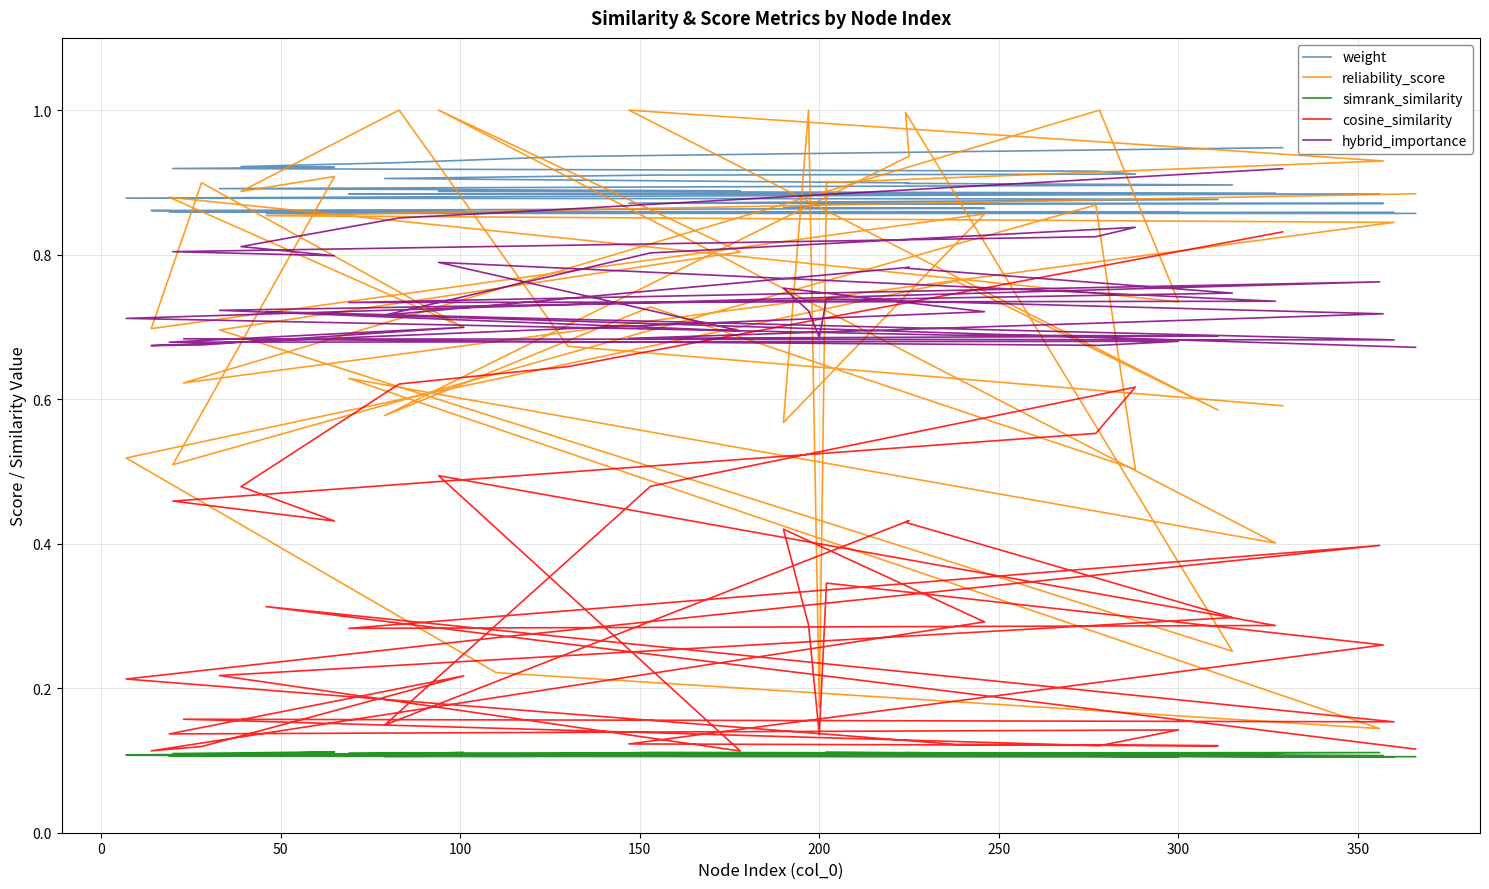

The value of reliability_score at 14 is 0.4. True or false?

False